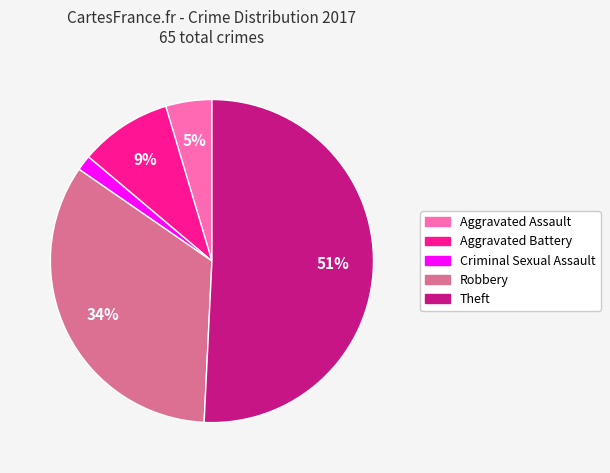

Combined, do Aggravated Assault and Theft account for over 50%?

Yes